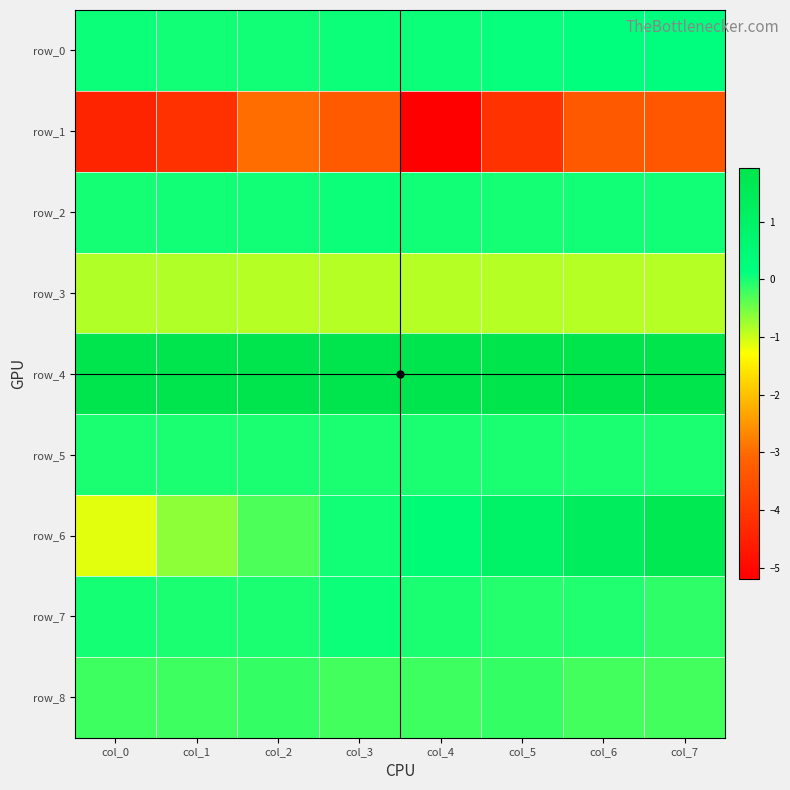

Where is row_6 nearest to the value 0?

col_3